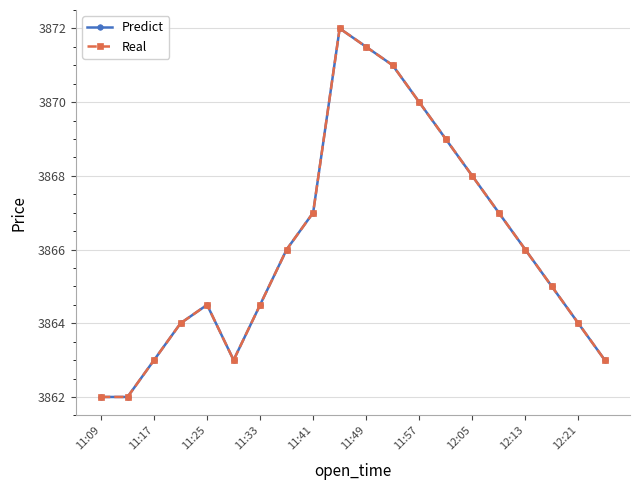

Is this an area chart (filled region under the line)?

No